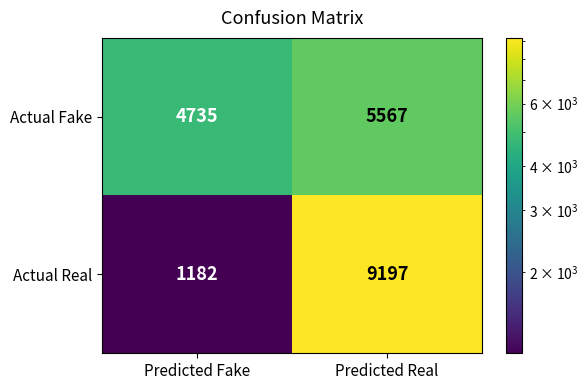

True or false: Actual Fake has a value of 5567 at Predicted Real.

True